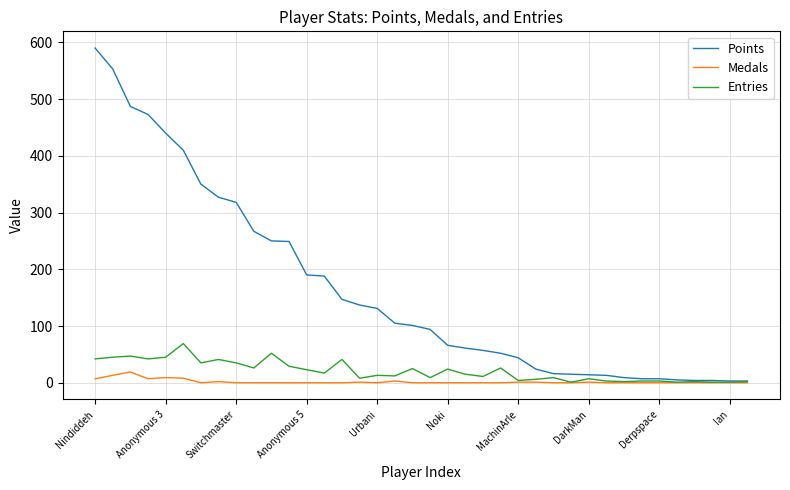

Which series has the largest total across all categories?

Points